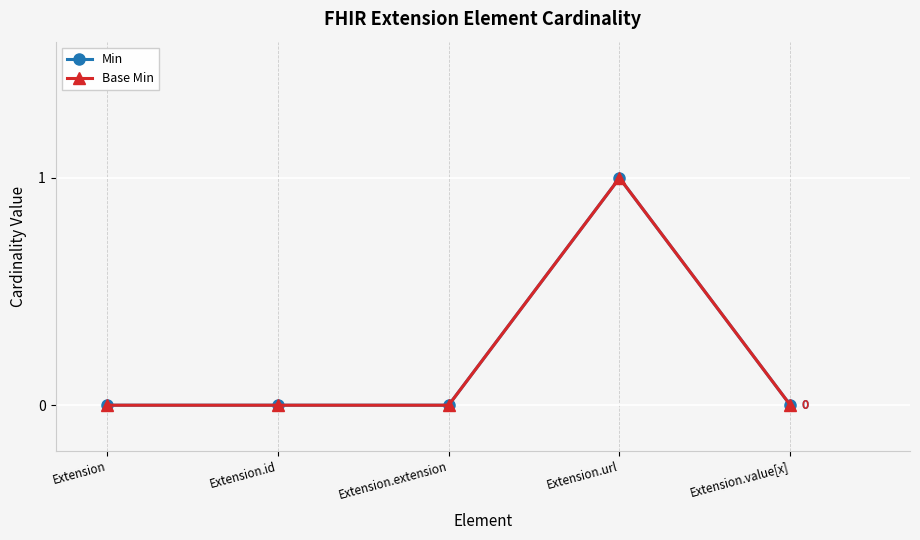

Where is Base Min nearest to the value 0?

Extension